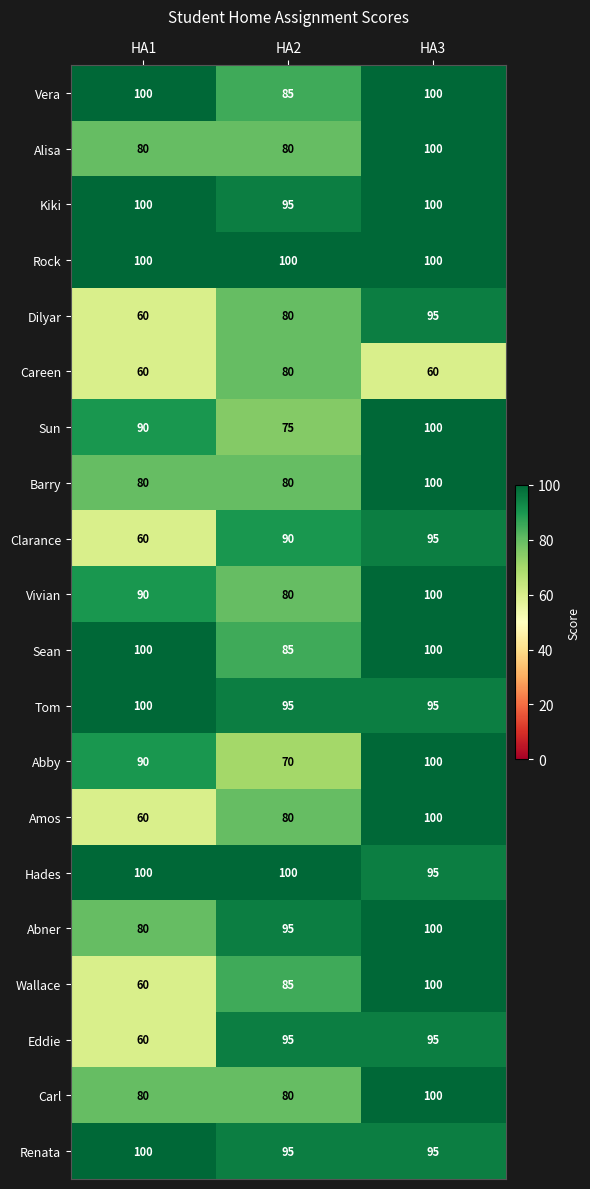

List the labels in order of Sun value, smallest first.

HA2, HA1, HA3